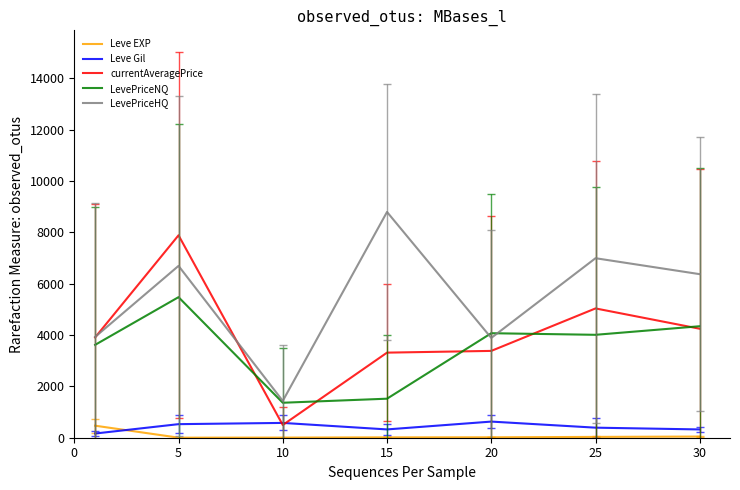

Which series has the largest total across all categories?

LevePriceHQ